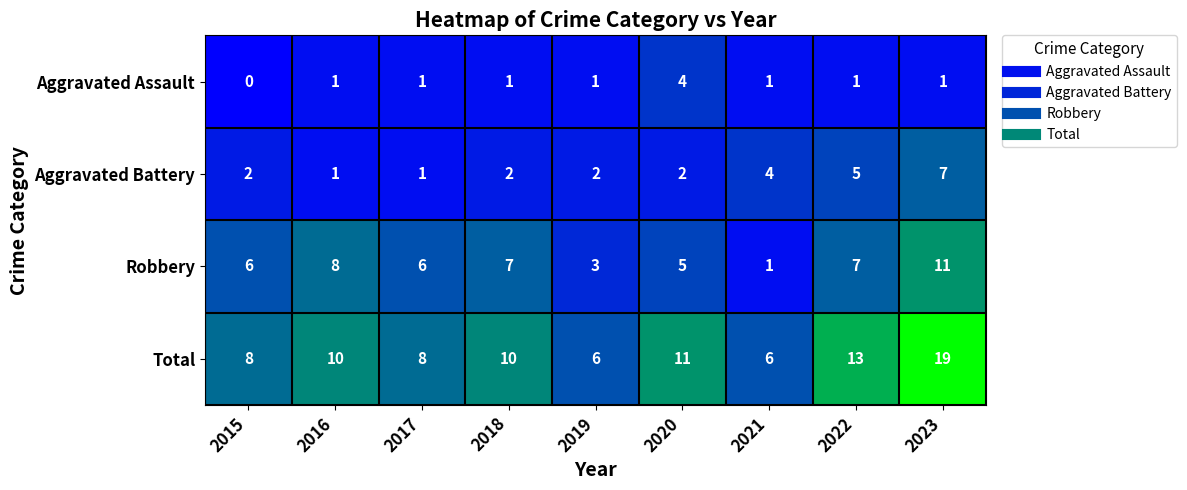

At which category is the sum across all series the highest?

2023